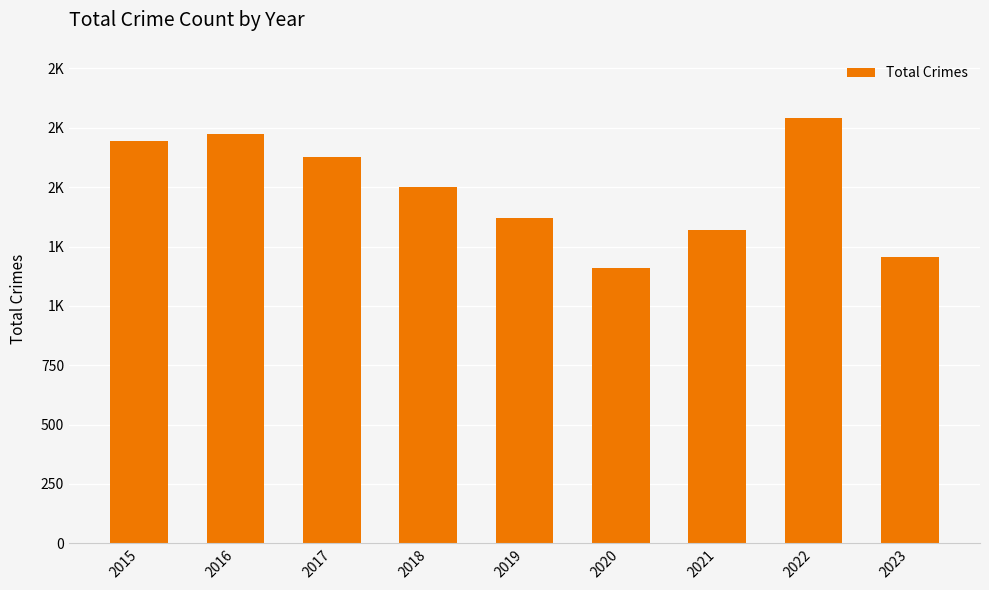

What is the difference between the second highest and second lowest values?

522